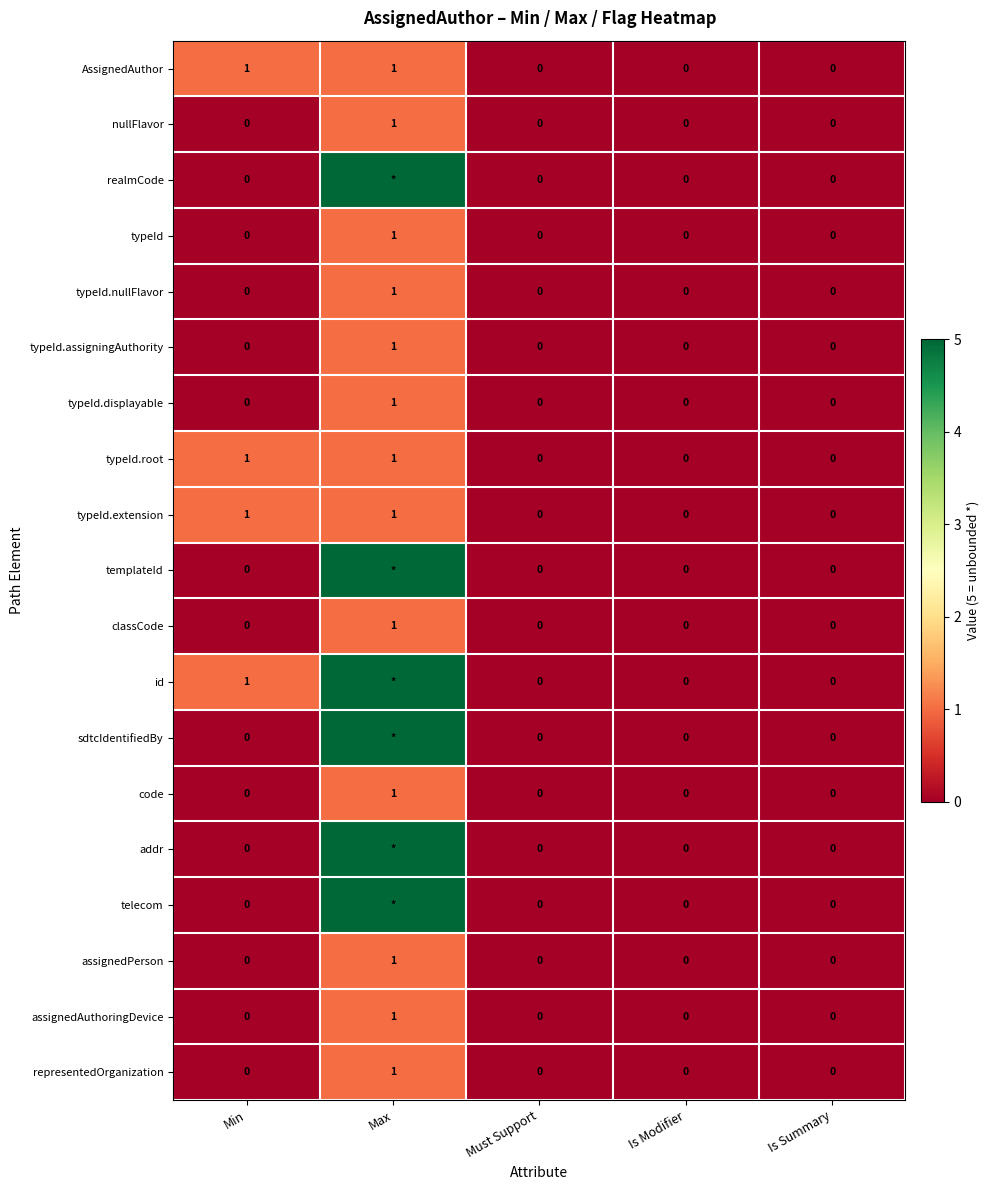

What is the spread (max minus min) of values at Min?

1